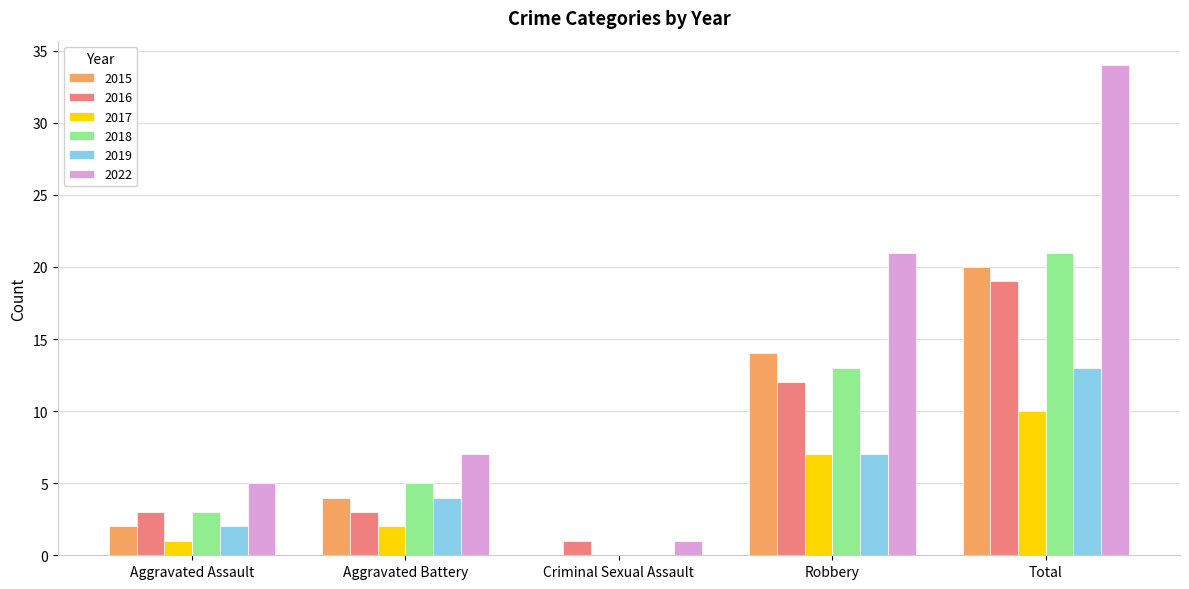

The value of 2022 at Aggravated Assault is 5. True or false?

True